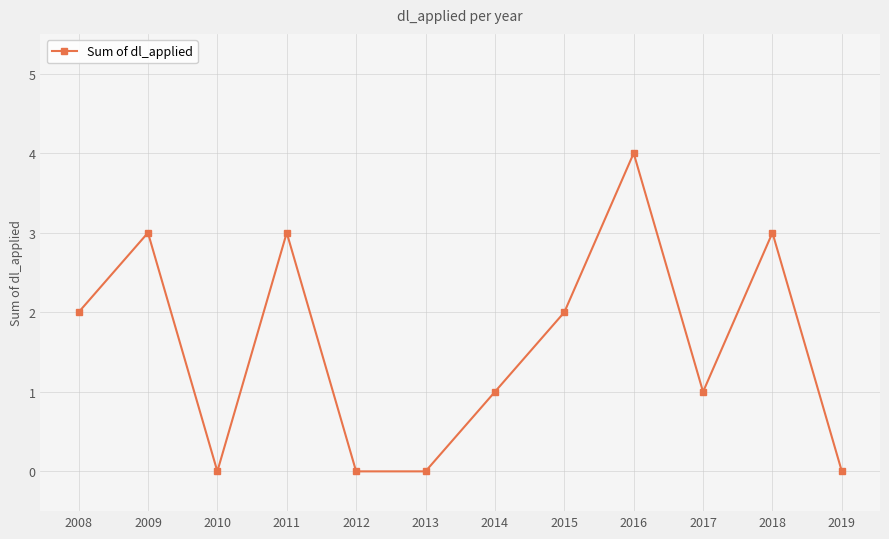

What is the value of the 4th point from the left?

3